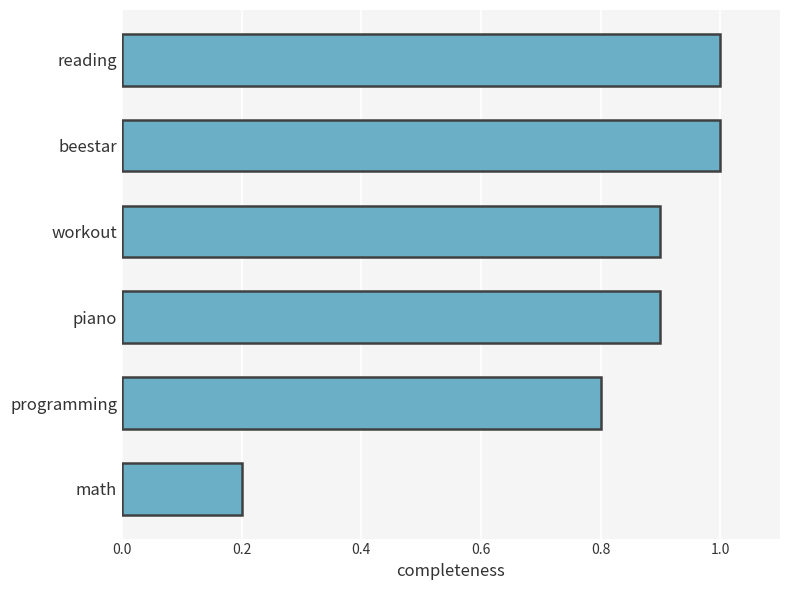

True or false: the data shows 0.9 at workout.

True